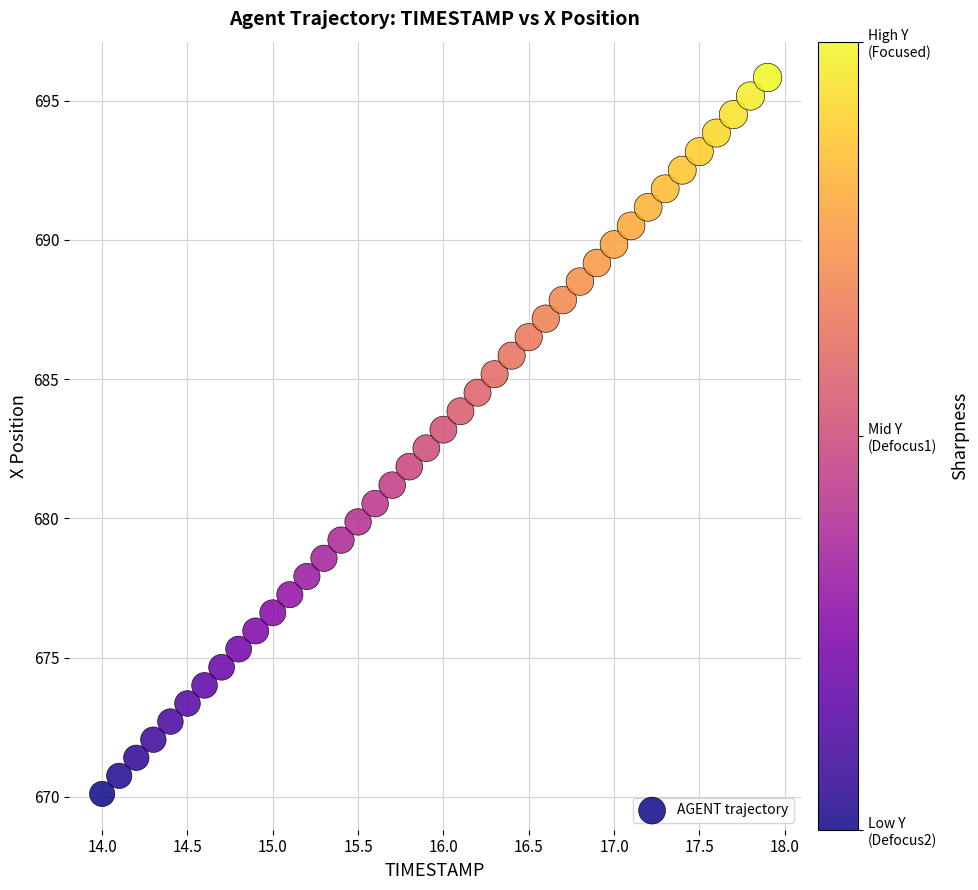

What is the range of X values (max minus min)?

3.9